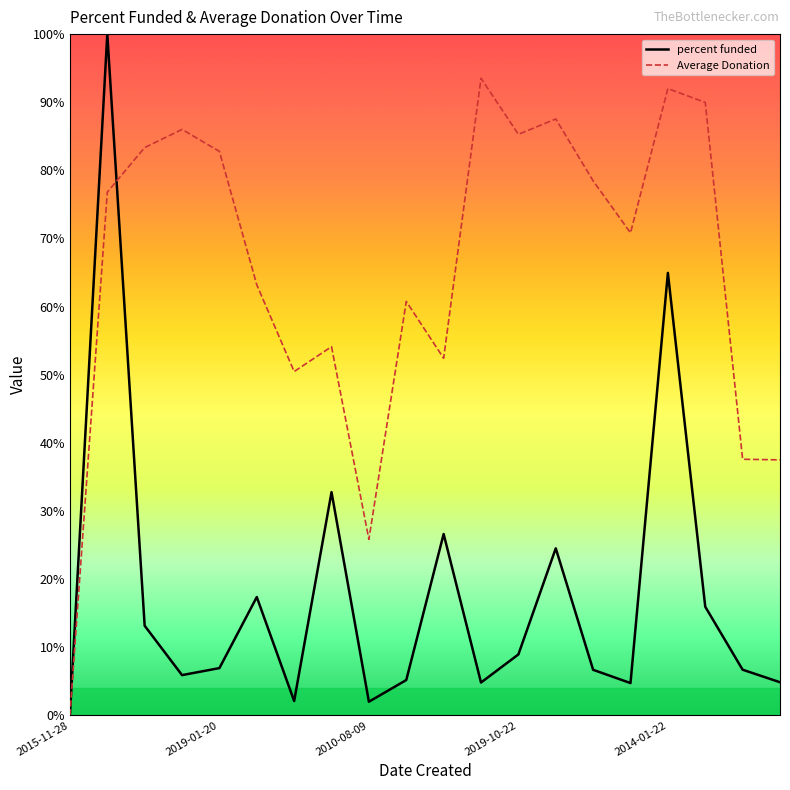

Which series ends up on top after the final intersection of Average Donation and percent funded?

Average Donation